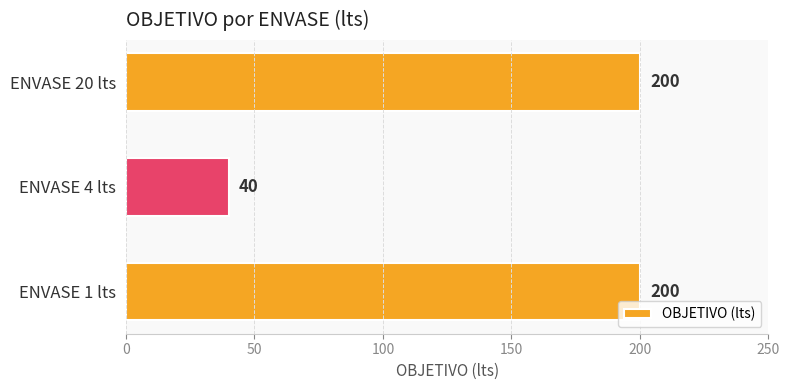

How many values are between 40 and 200?

3